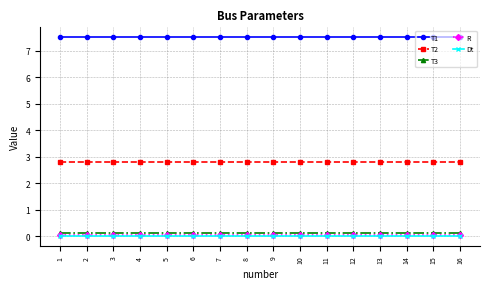

True or false: Dt and T1 intersect in this chart.

False